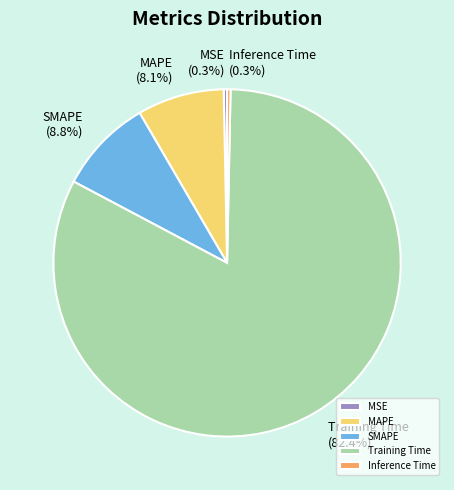

To the nearest percent, what is the difference between the MAPE and MSE slice percentages?

8%